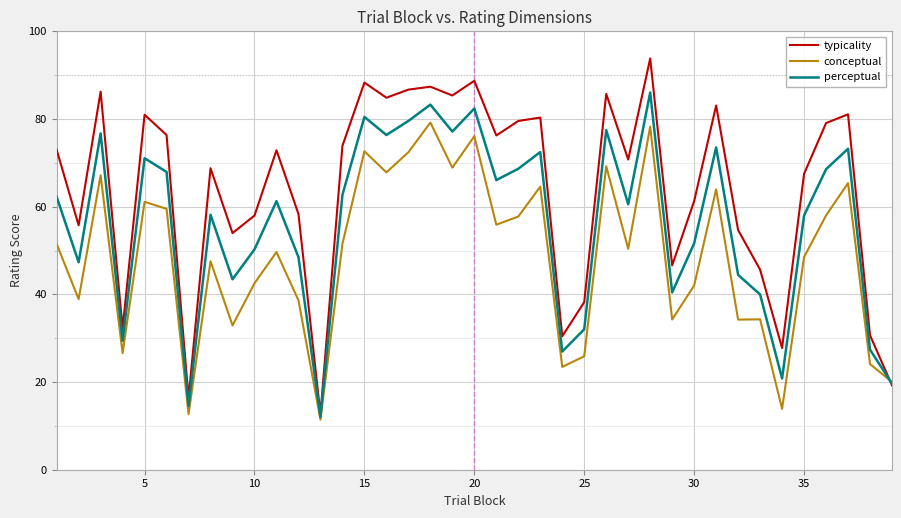

Which series has the widest spread of values?

typicality